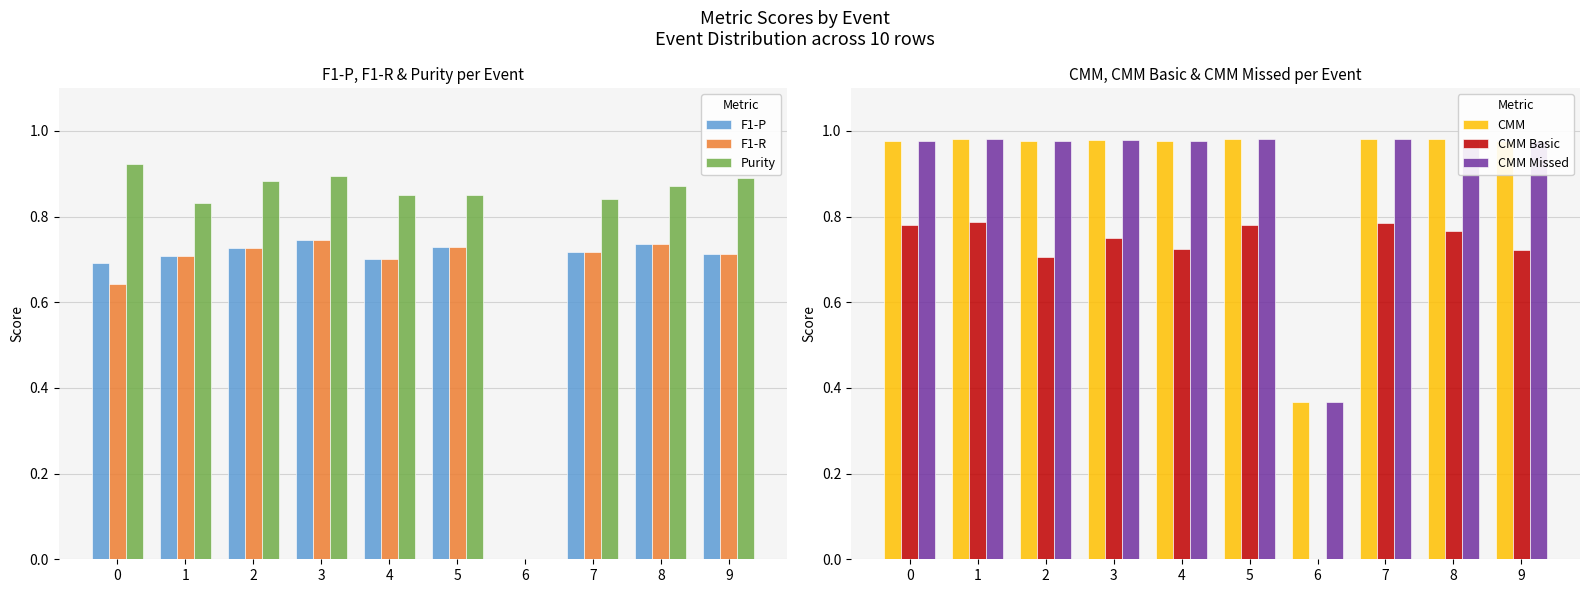

Read the Purity value at 4.

0.9